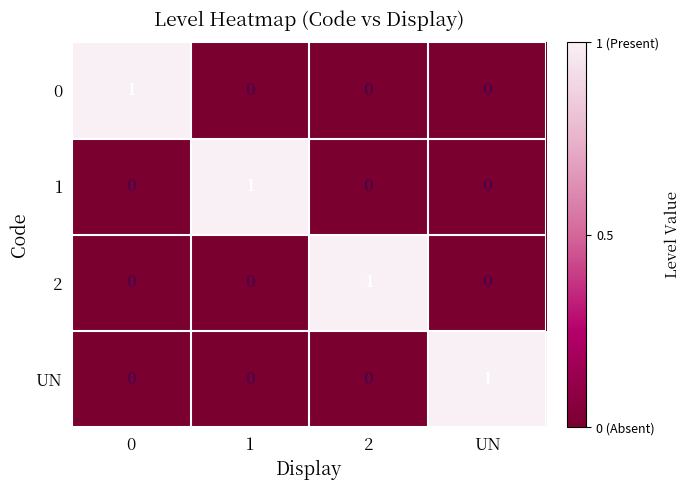

Is it true that 2 equals 2 at 2?

False